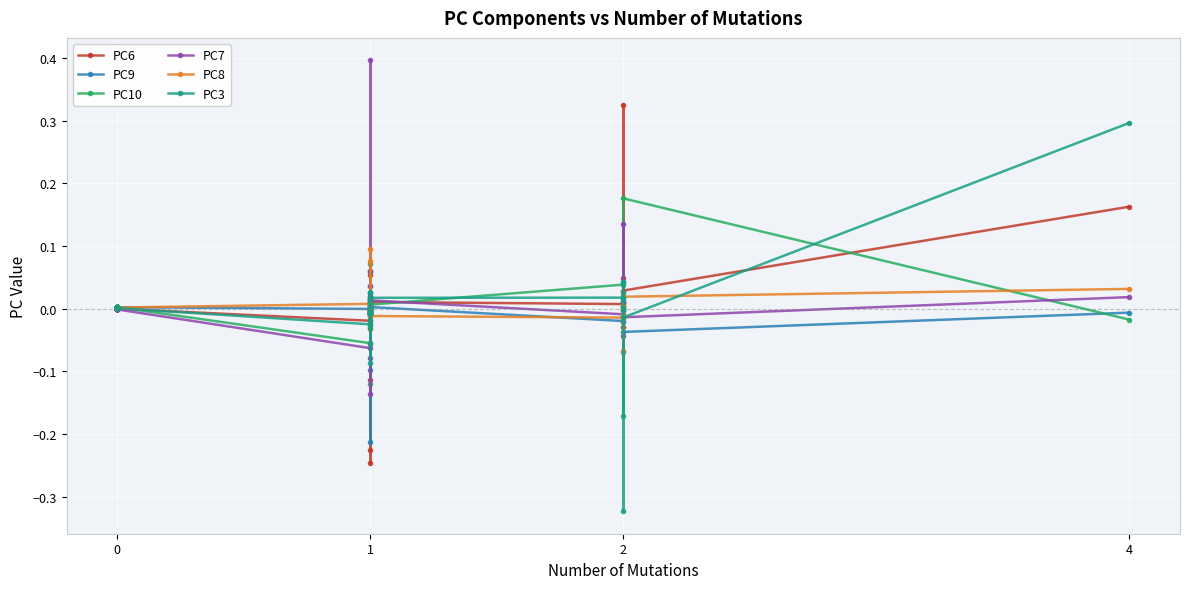

Which series changed the most between 21 and 28?

PC3